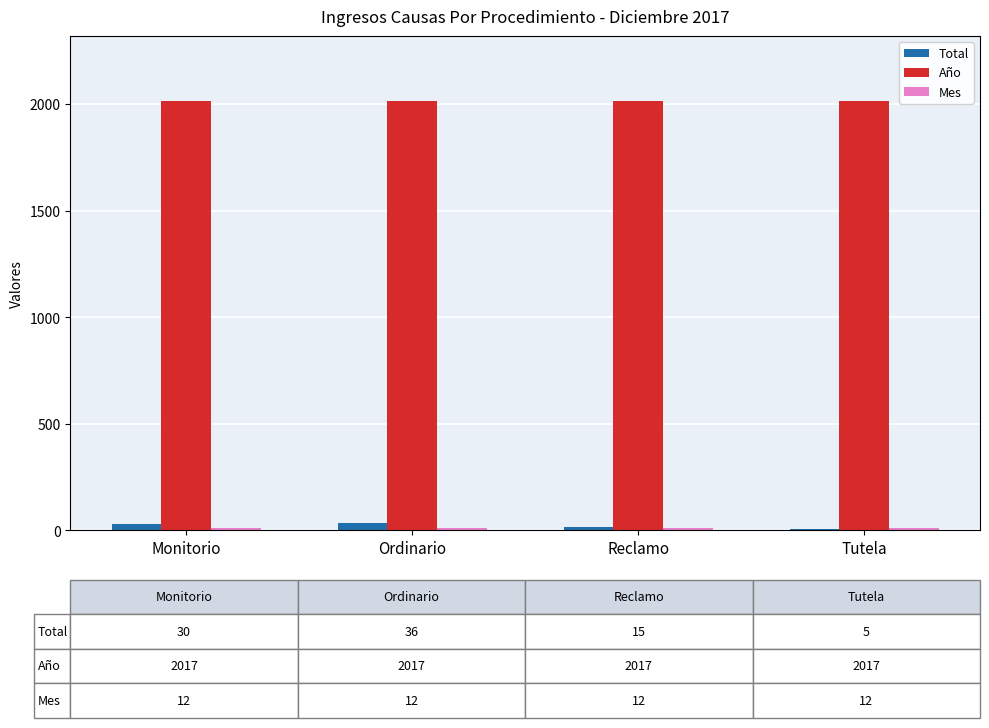

What is the sum of all Año values?

8068